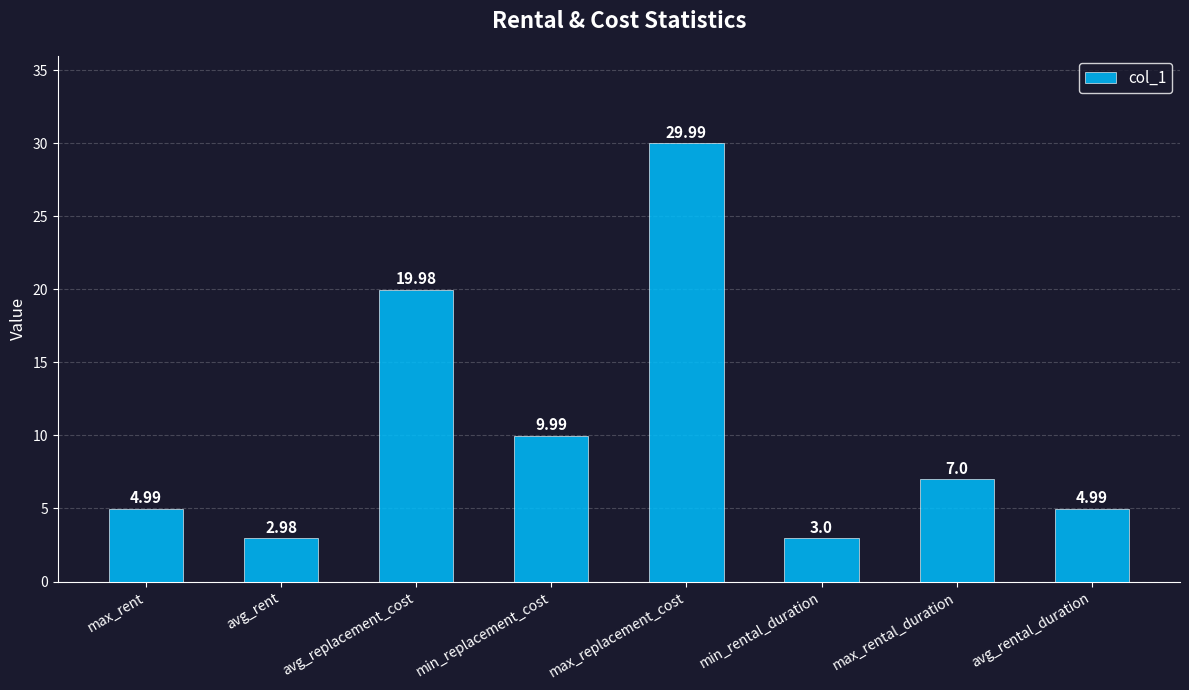

How many bars are there in total?

8